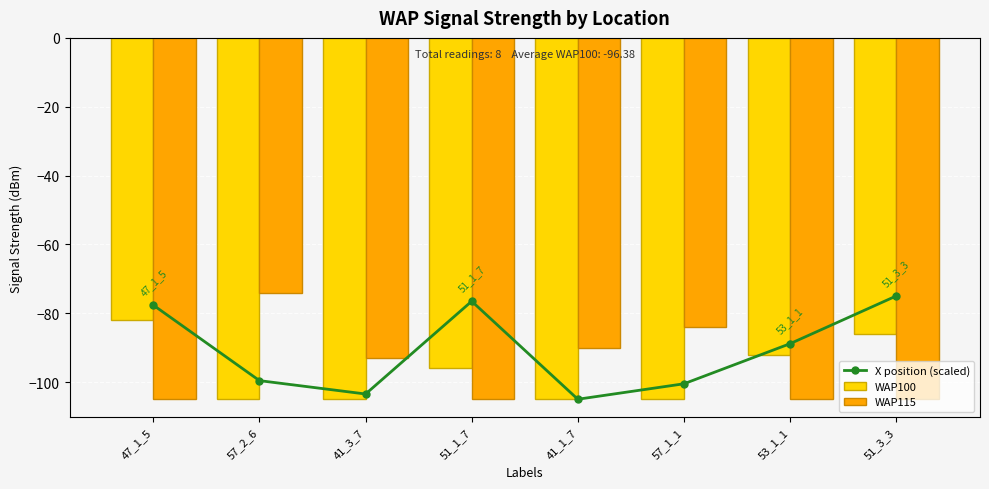

Reading left to right, list all the values displayed in this chart.

X position (scaled): -77.7	-99.6	-103.5	-76.5	-105.0	-100.5	-88.9	-75.0
WAP100: -82.0	-105.0	-105.0	-96.0	-105.0	-105.0	-92.0	-86.0
WAP115: -105.0	-74.0	-93.0	-105.0	-90.0	-84.0	-105.0	-105.0